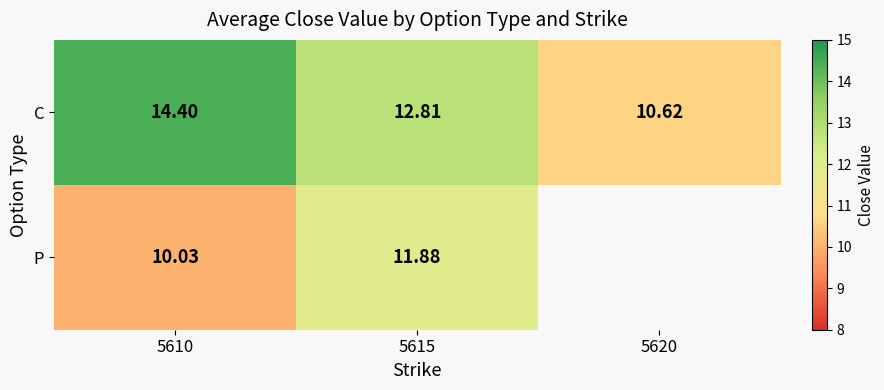

At 5610, list the series in order from smallest to largest.

P, C